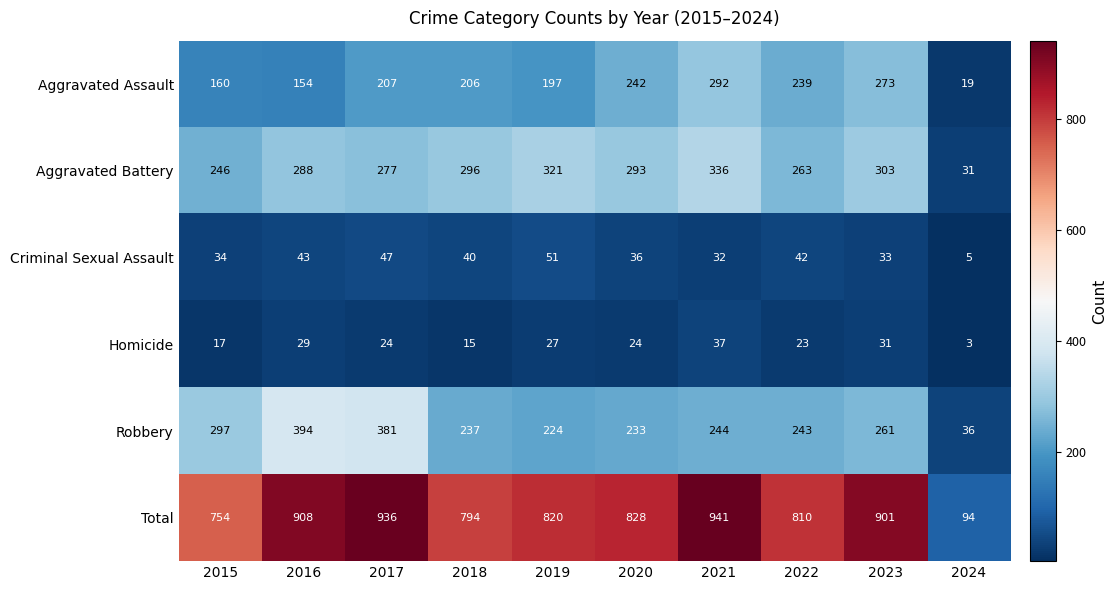

Between 2018 and 2019, which series saw the biggest shift?

Total